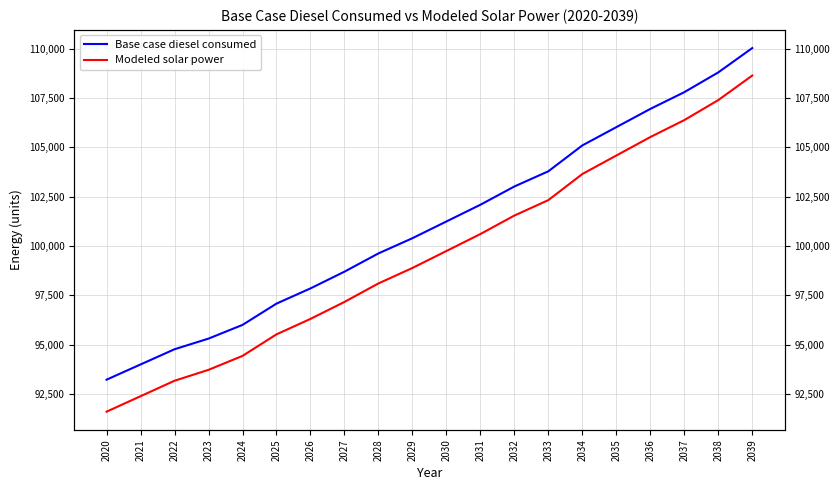

Rank the series by their average value, from highest to lowest.

Base case diesel consumed, Modeled solar power